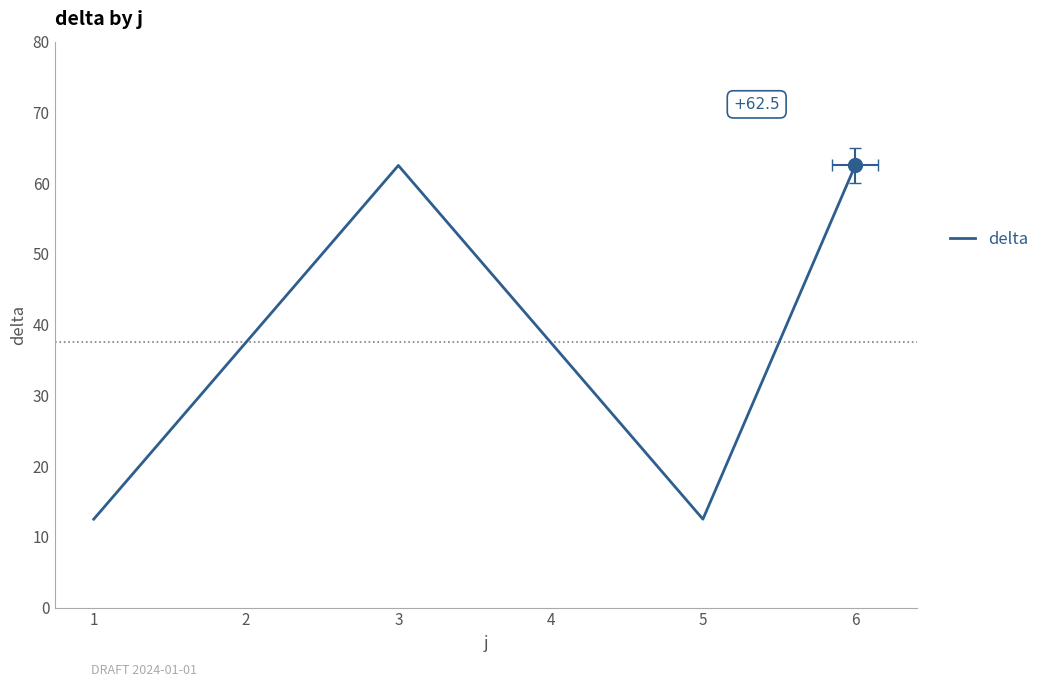

List the labels in order of value, smallest first.

1, 5, 2, 4, 3, 6